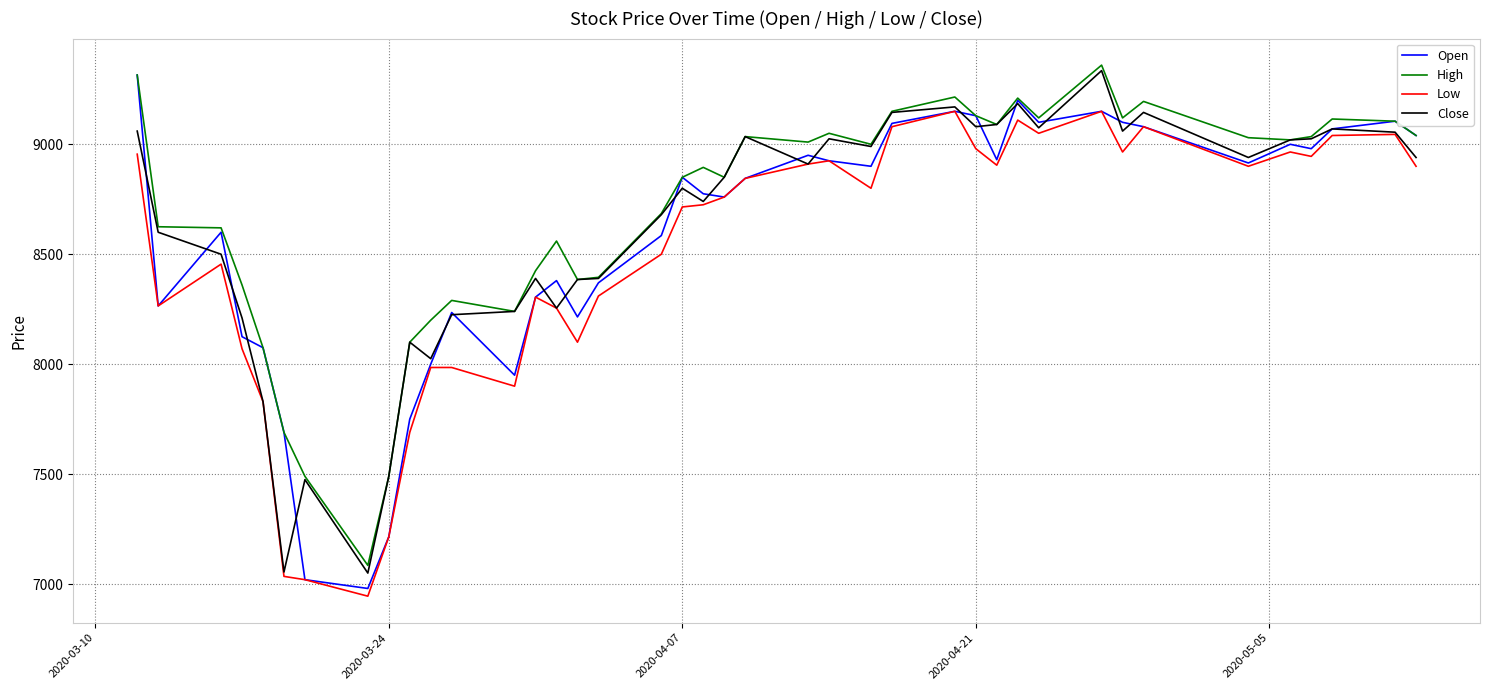

What is the sum of all Close values?

344645